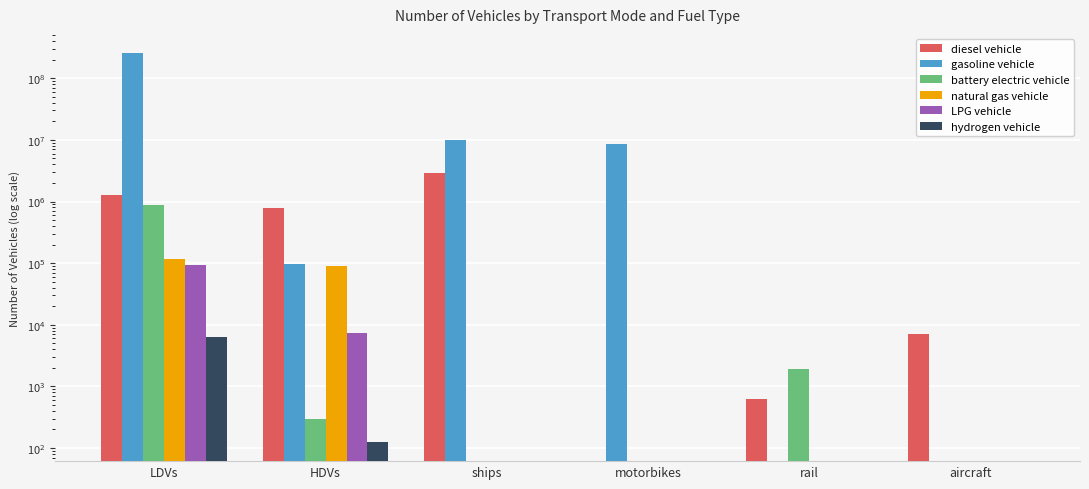

What is the spread (max minus min) of values at ships?

9854565.4